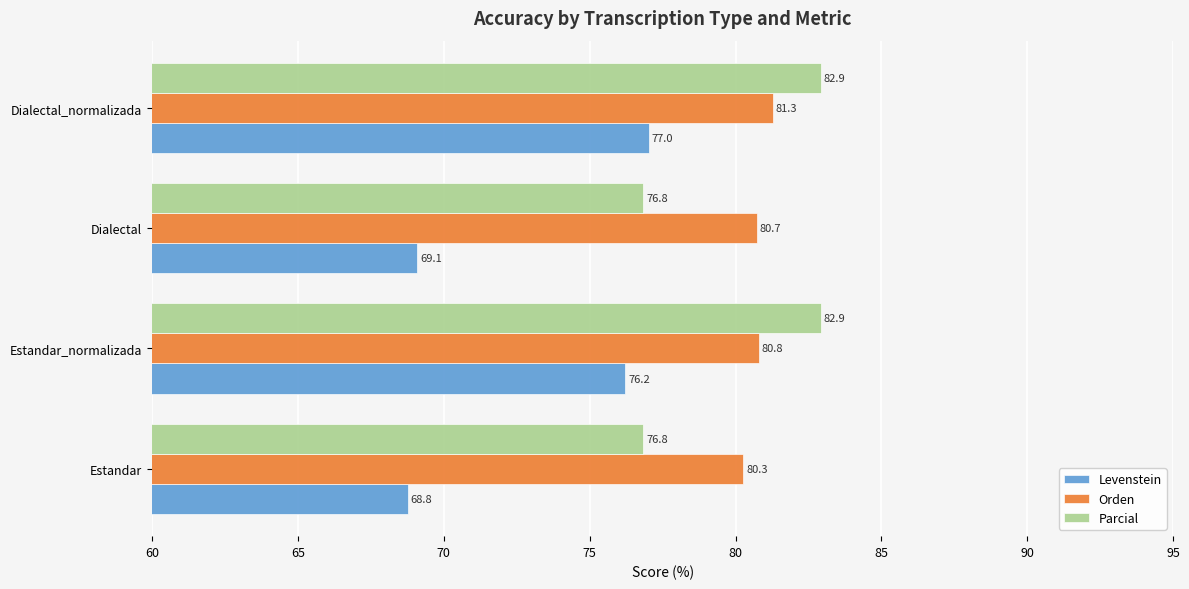

True or false: Parcial has a value of 76.8 at Estandar.

True